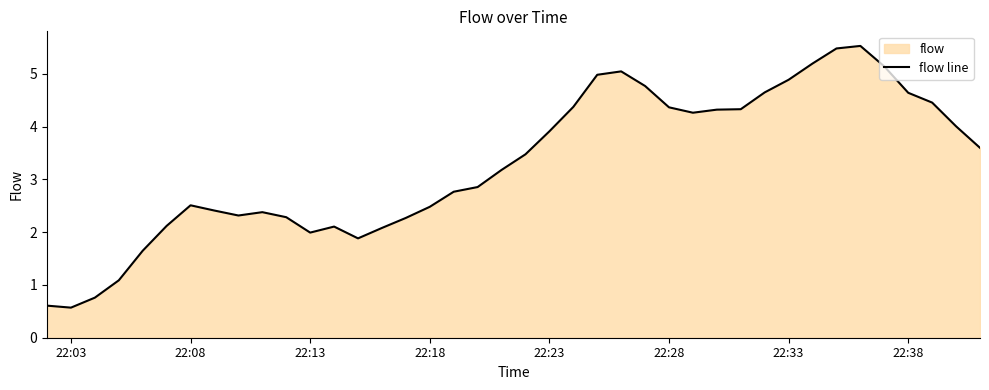

What is the change in value from 22:13 to 22:23?

+1.9